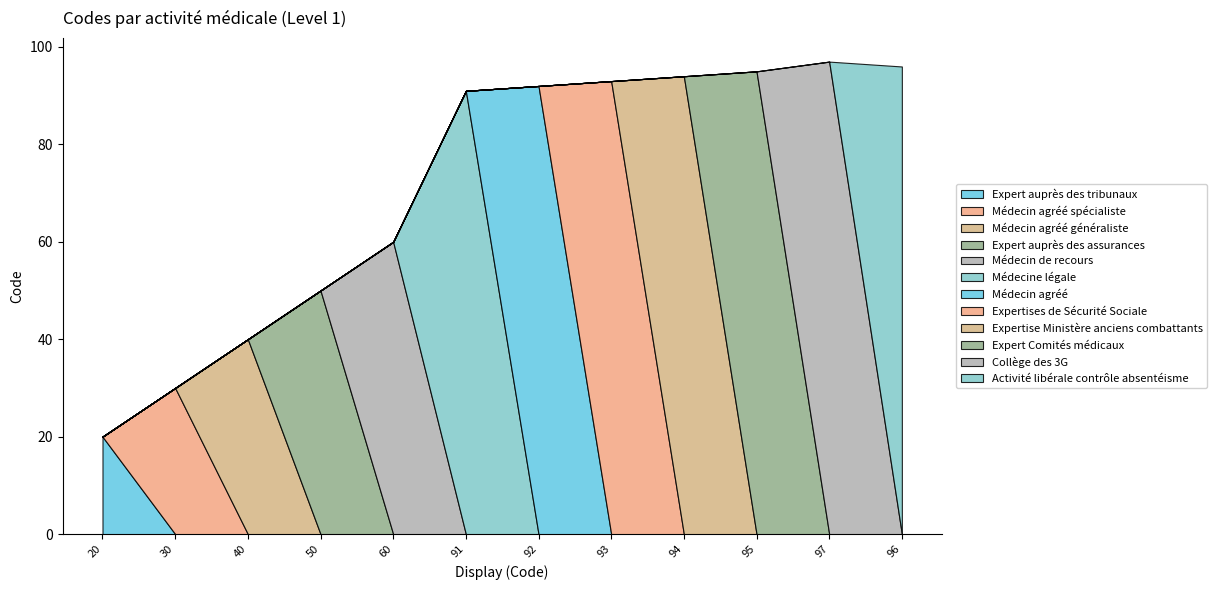

Reading right to left, transcribe all the data shown in this chart.

96=96	97=97	95=95	94=94	93=93	92=92	91=91	60=60	50=50	40=40	30=30	20=20